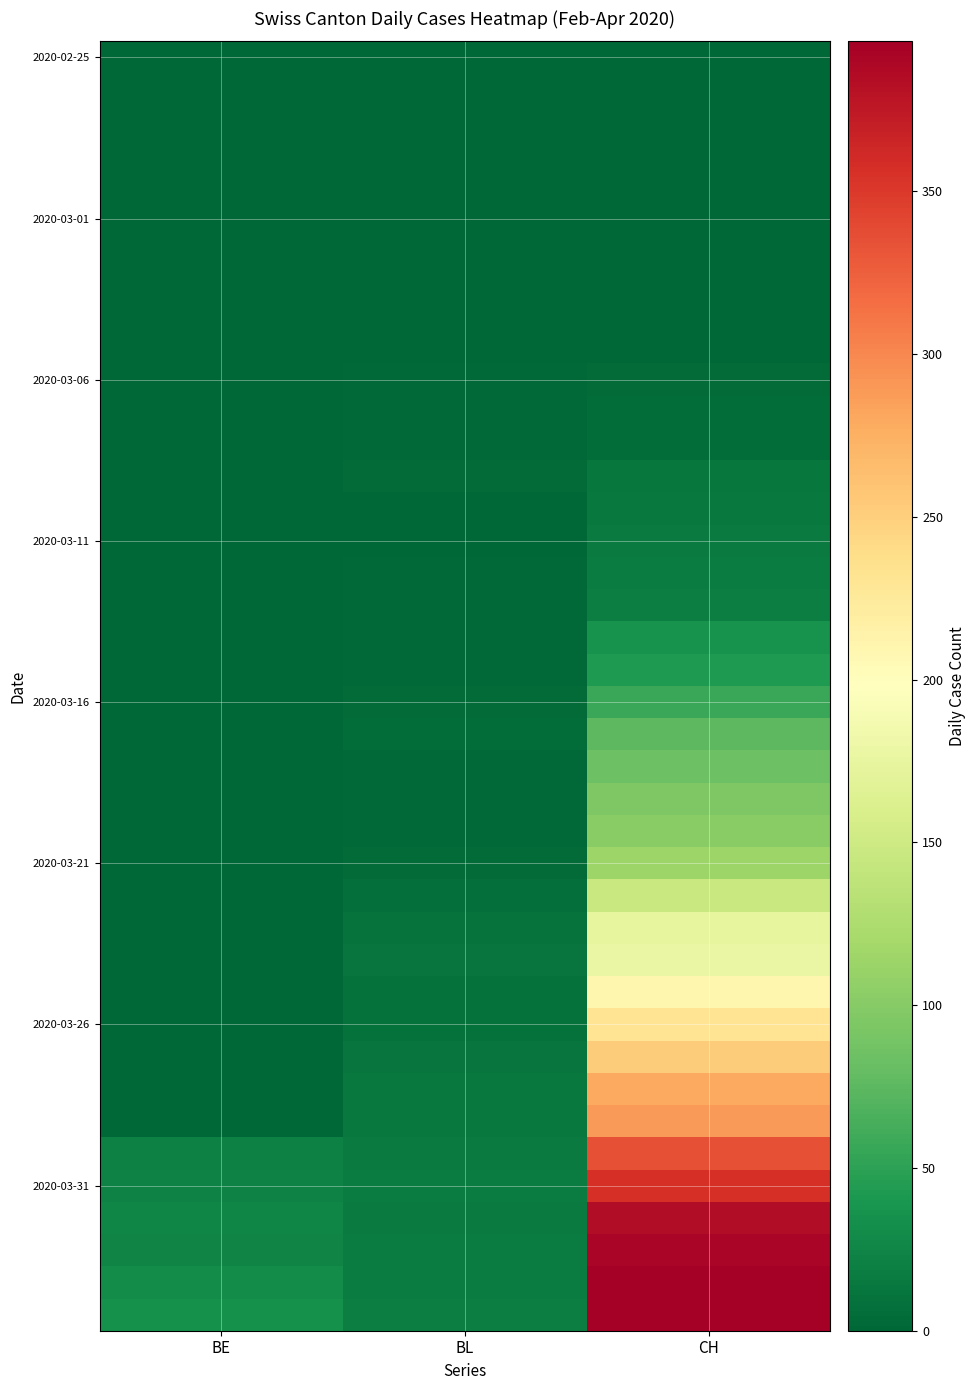

At which category is the sum across all series the highest?

CH